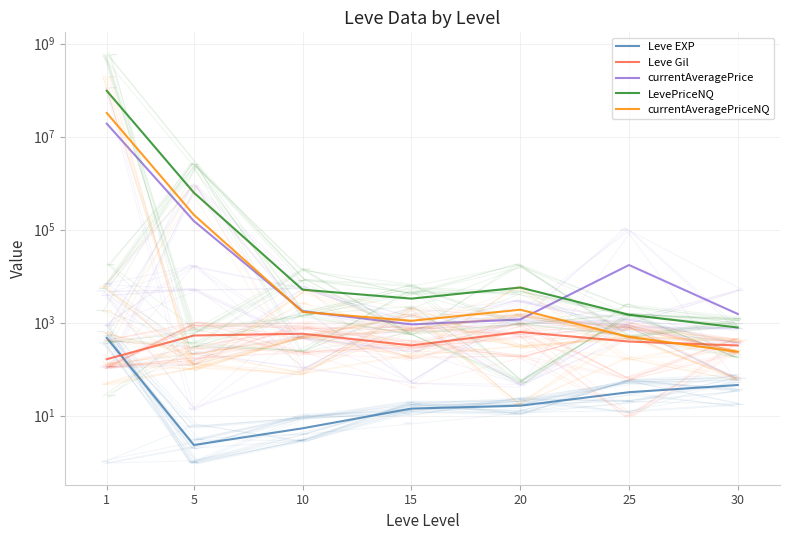

What is the spread (max minus min) of values at 15?

3267.5